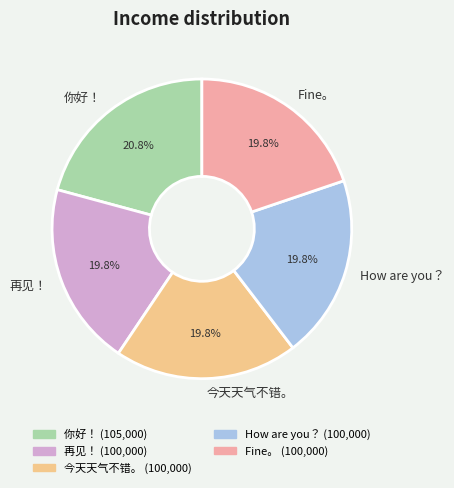

Is it true that 今天天气不错。 is 20% of the pie?

True